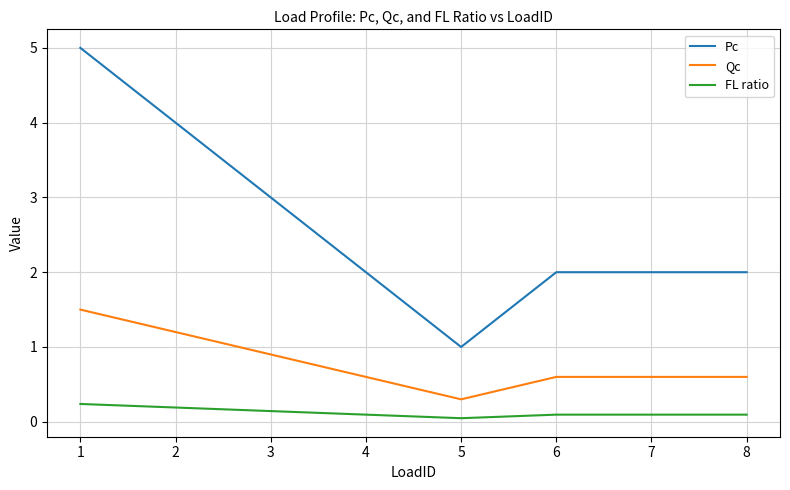

Which series has the widest spread of values?

Pc